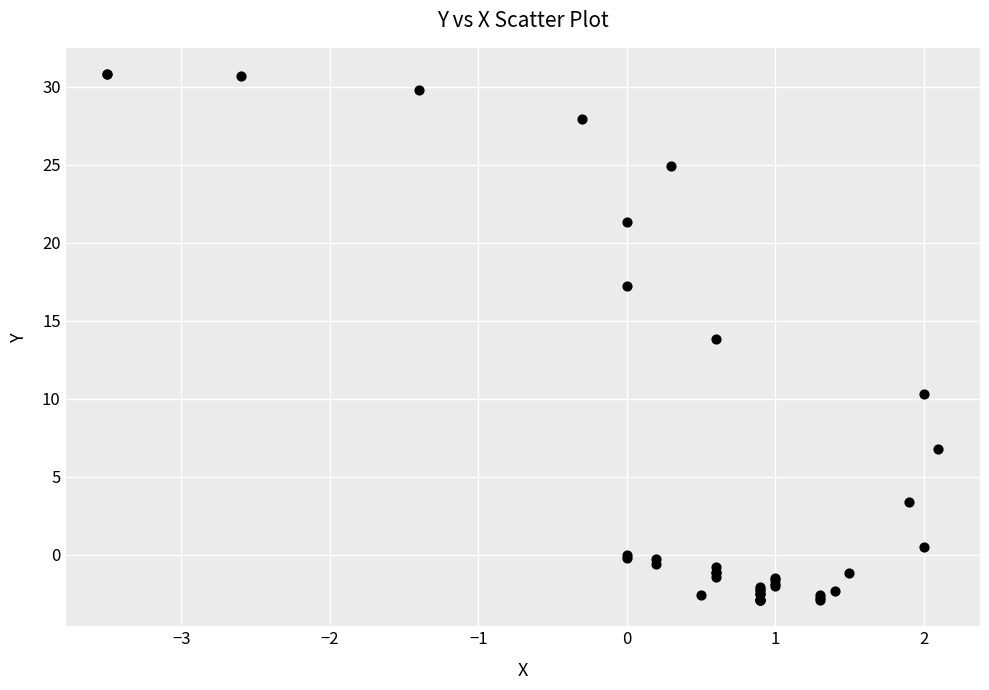

What Y value in the scatter plot is closest to 13?

13.8